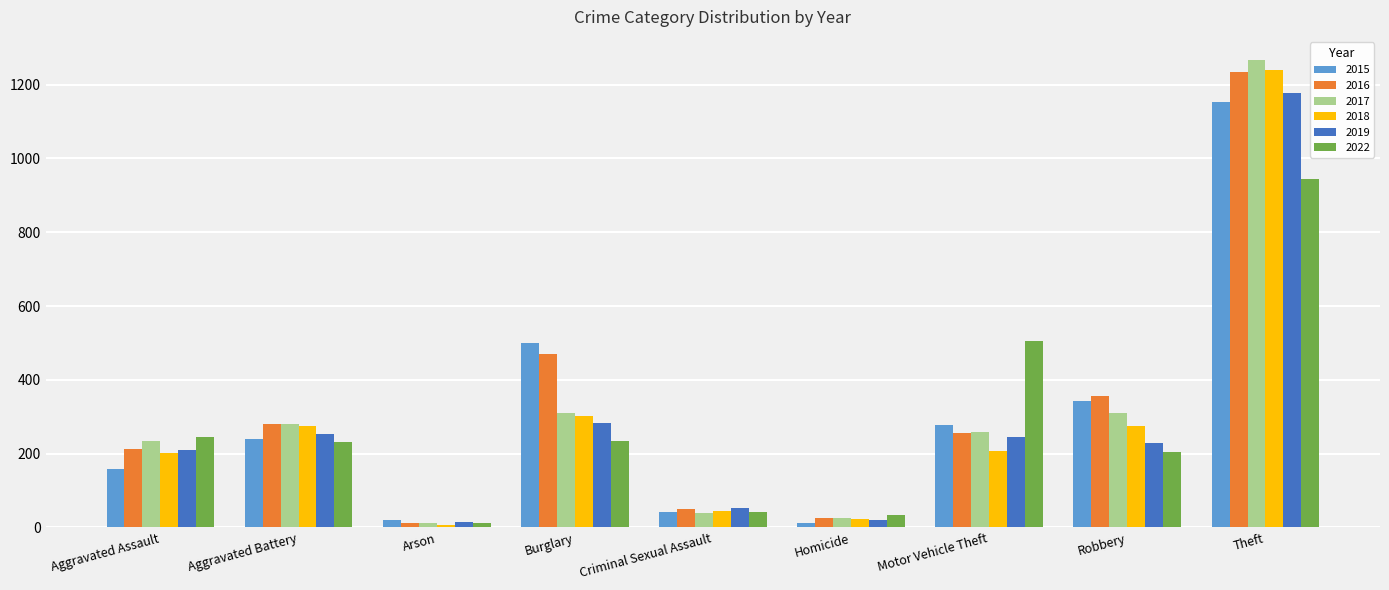

List the labels in order of 2016 value, smallest first.

Arson, Homicide, Criminal Sexual Assault, Aggravated Assault, Motor Vehicle Theft, Aggravated Battery, Robbery, Burglary, Theft